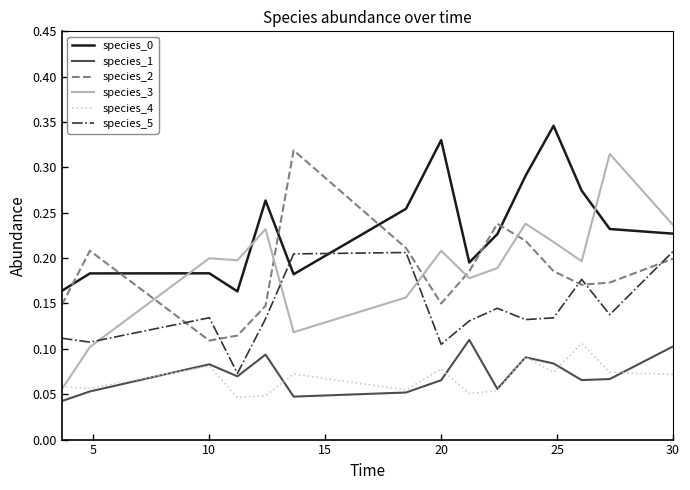

True or false: species_4 and species_0 intersect in this chart.

False